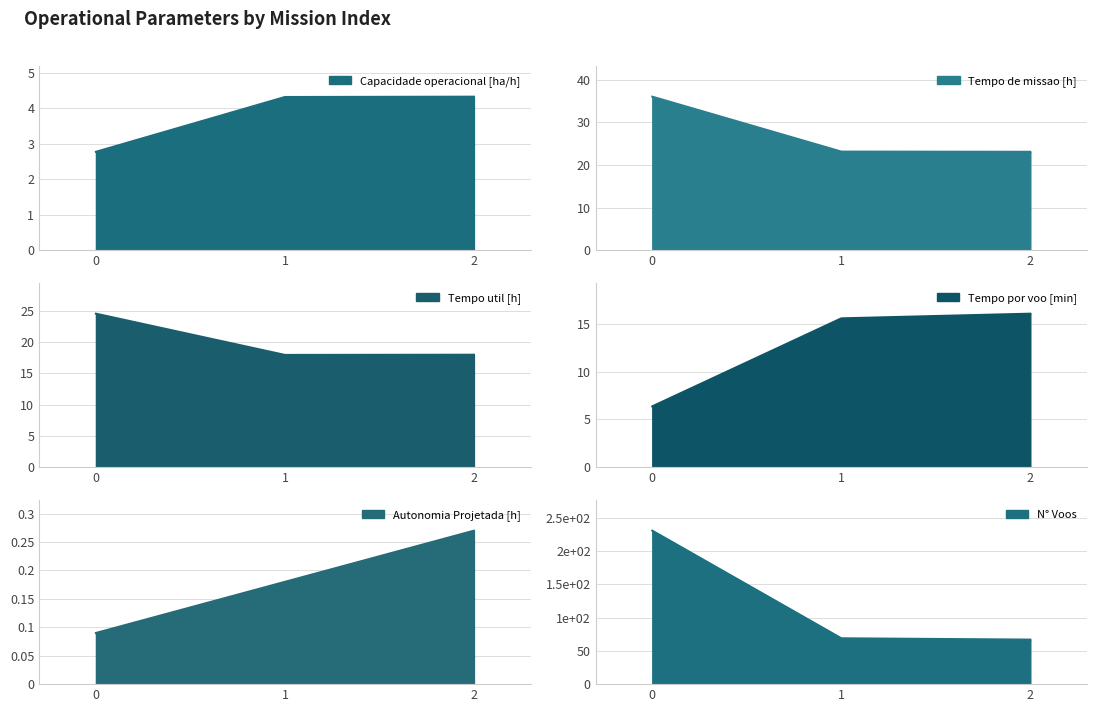

What is the difference between the maximum and minimum values in the N° Voos series?

164.0